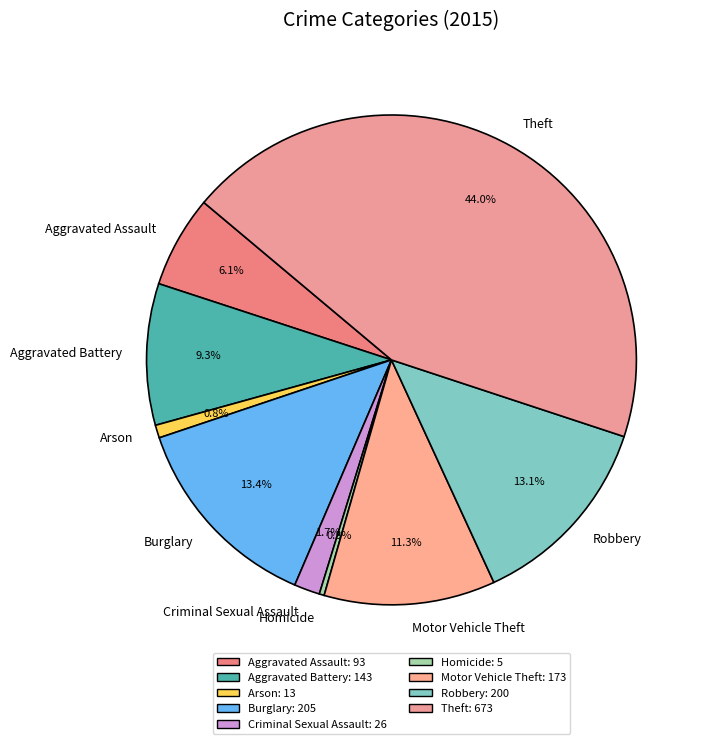

What percentage is the Robbery slice, to the nearest percent?

13%